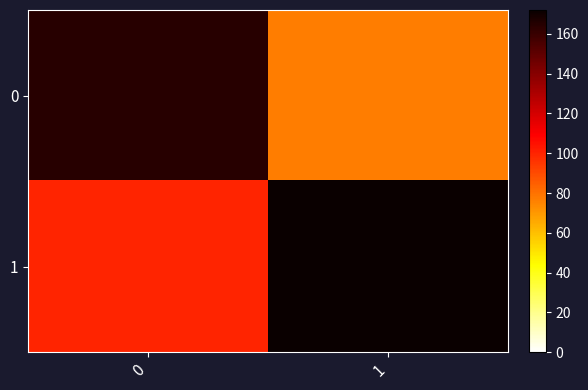

Reading left to right, list all the values displayed in this chart.

0: 0=164	1=77
1: 0=100	1=172